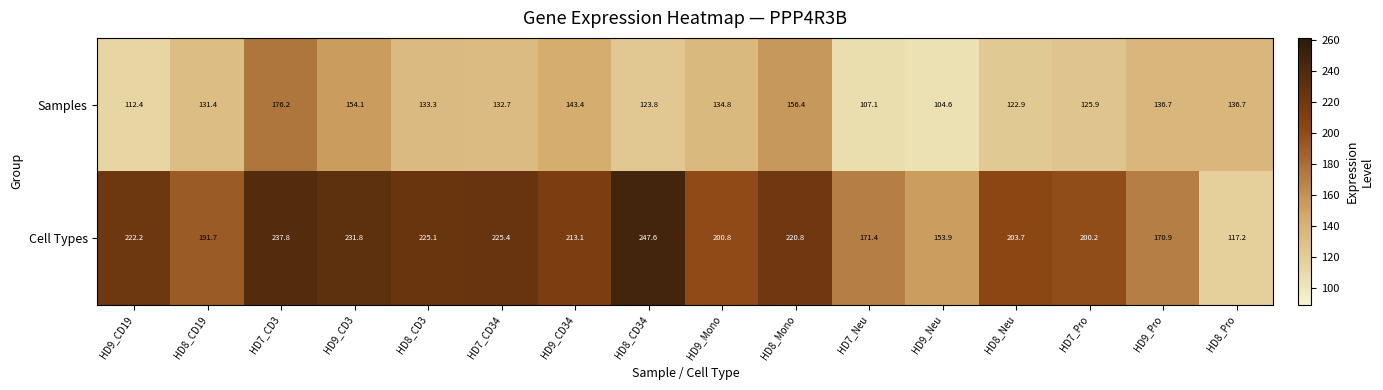

Is it true that Samples equals 194.8 at HD8_CD3?

False